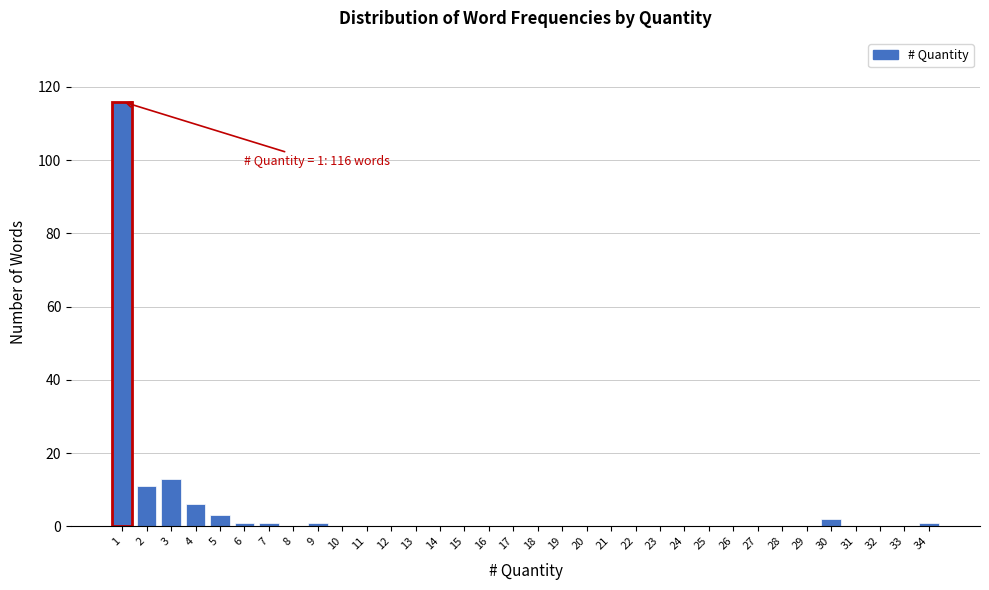

Which range on the x-axis has the tallest bar?

0.5 to 1.5